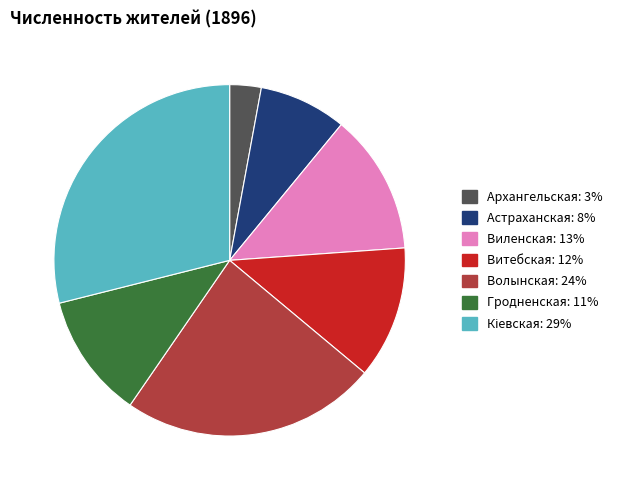

Does Виленская account for over 50% of the chart?

No